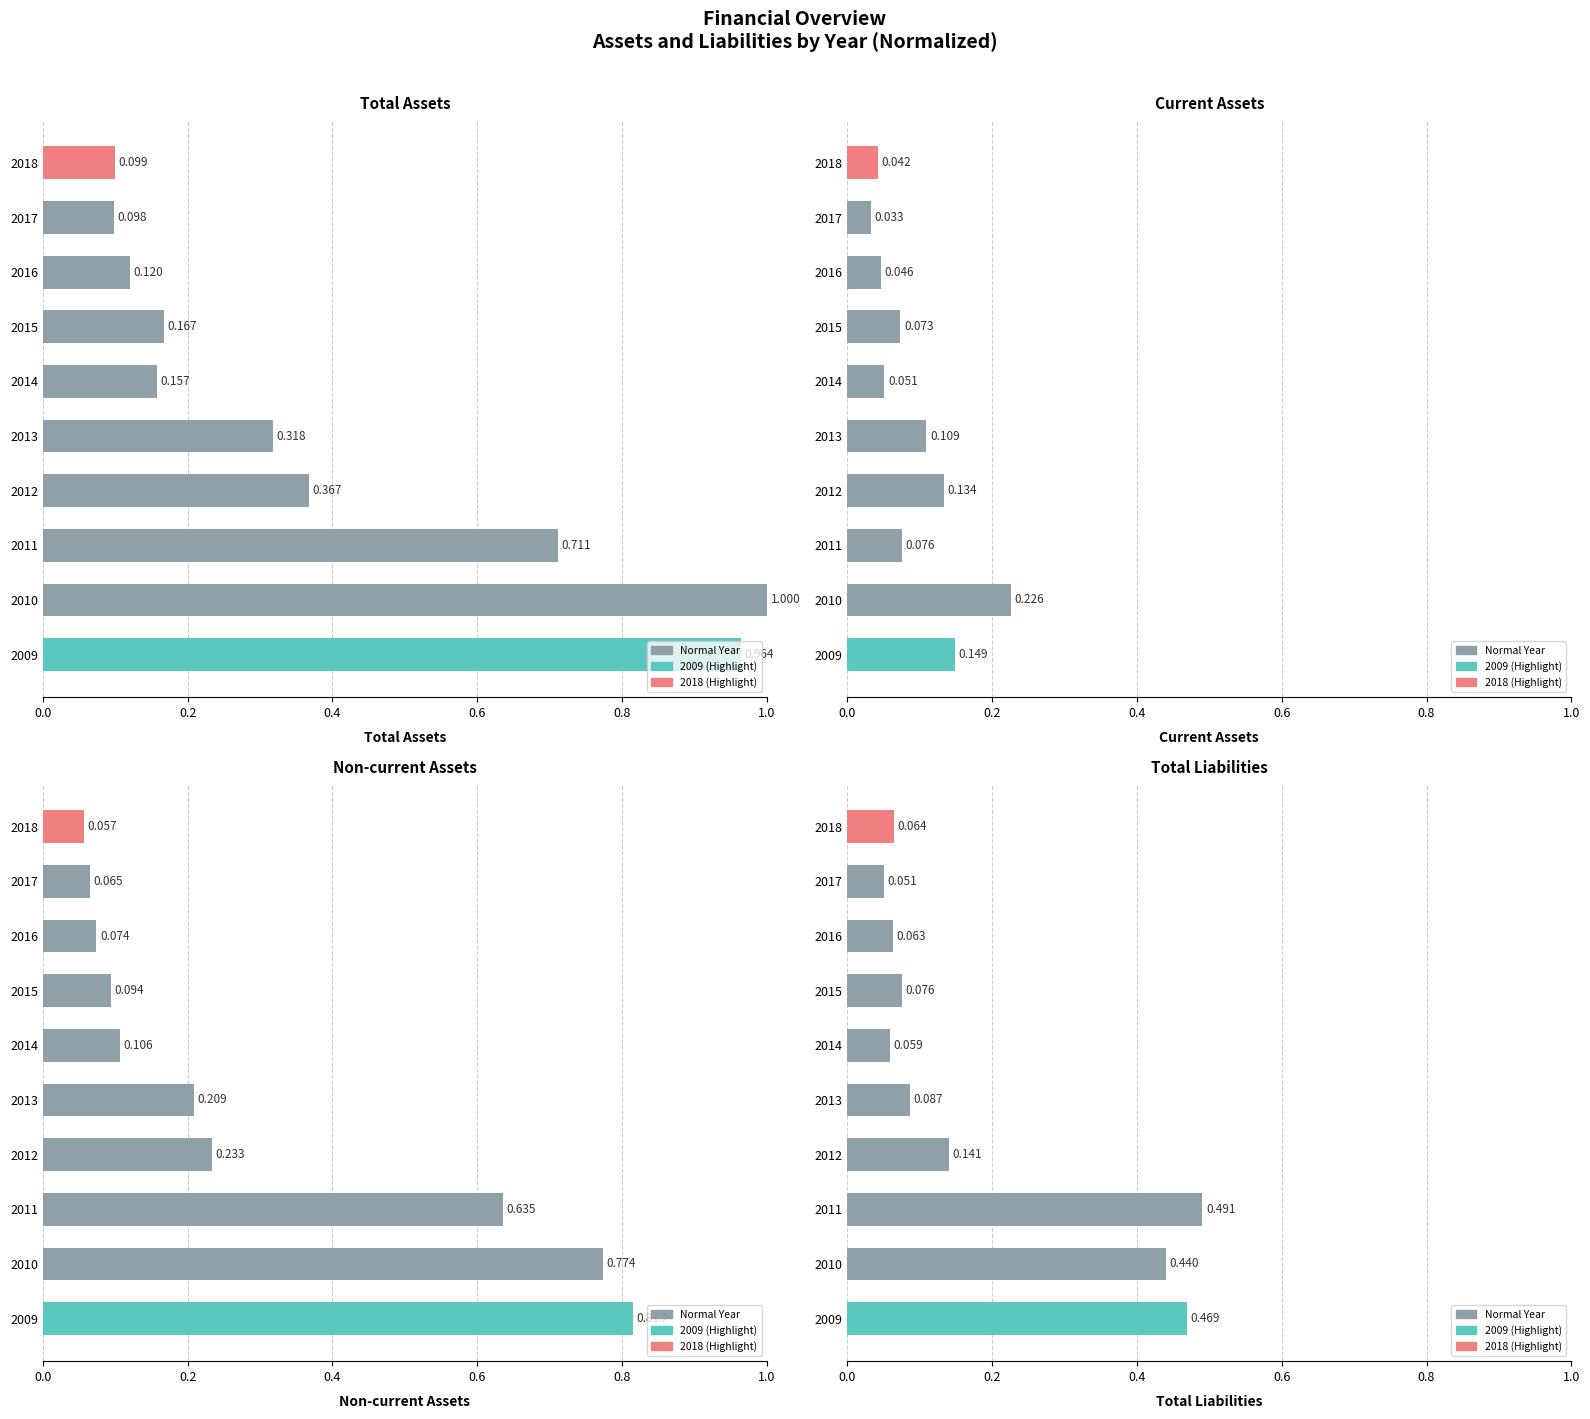

What is the total value across all series at 2016?

0.3